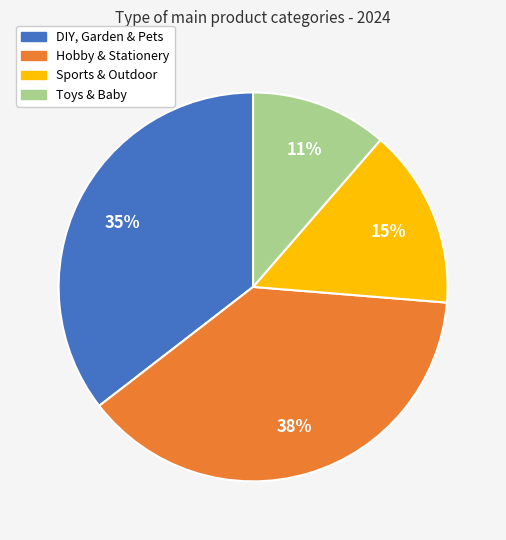

How many segments does this pie chart have?

4